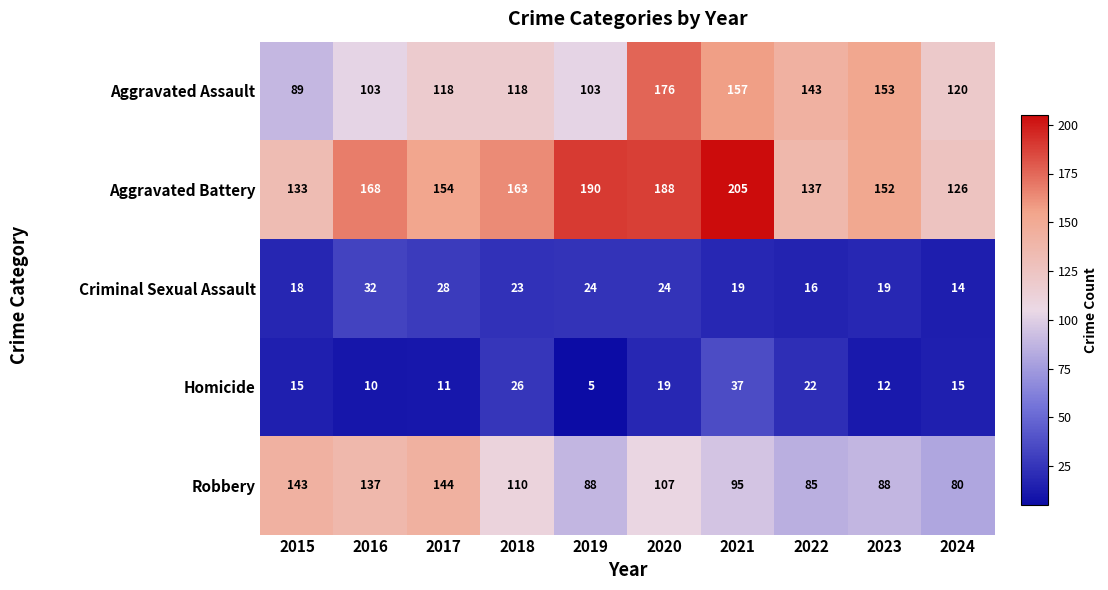

What is the lowest value of the Aggravated Battery series?

126